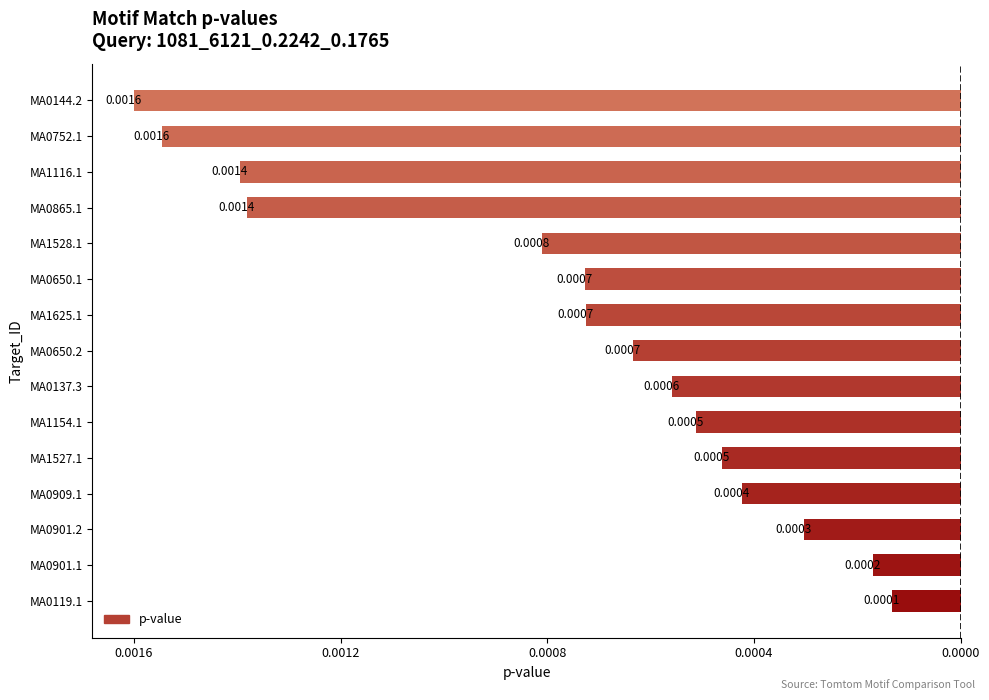

Does the chart contain any negative values?

Yes